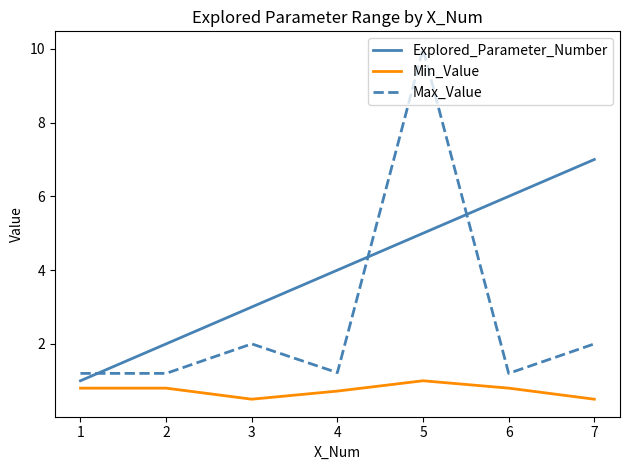

Where do Explored_Parameter_Number and Max_Value first cross each other?

1 and 2